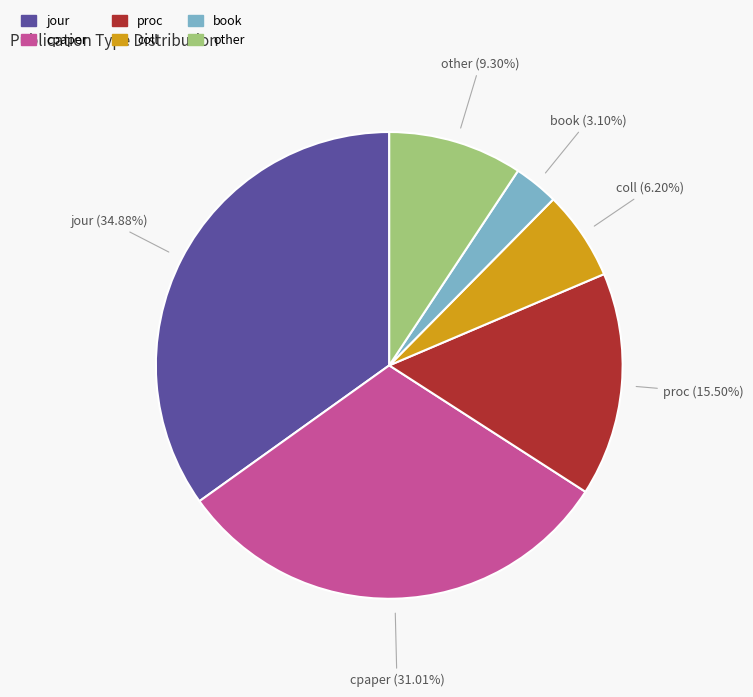

What is the ratio of the value at proc to the value at book?

5.0